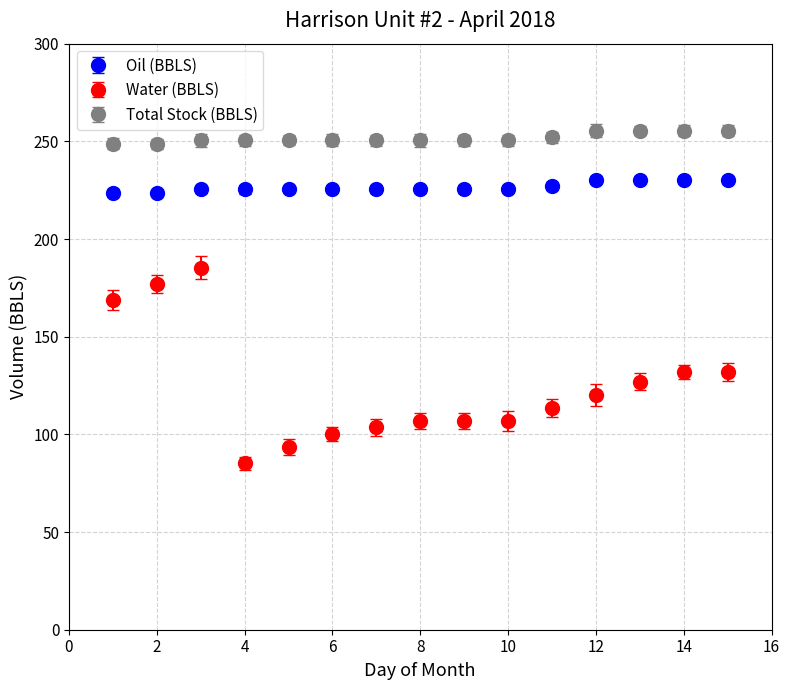

At how many categories does at least one series exceed 243?

15